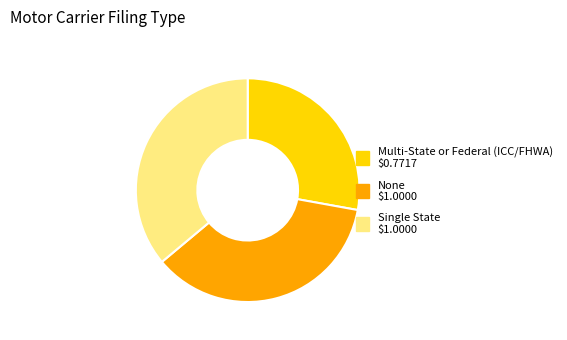

The Single State slice represents 26% of the pie. True or false?

False